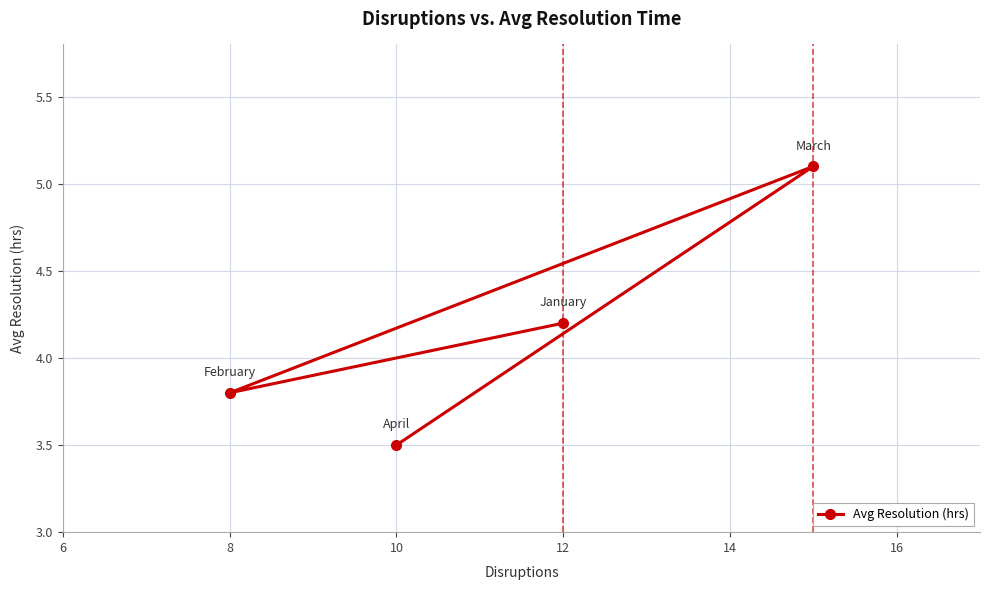

What value does the data have at 10?

3.5